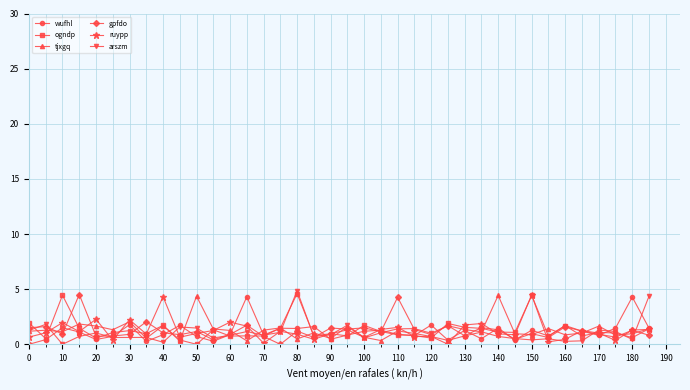

What is the greatest value displayed?

4.9